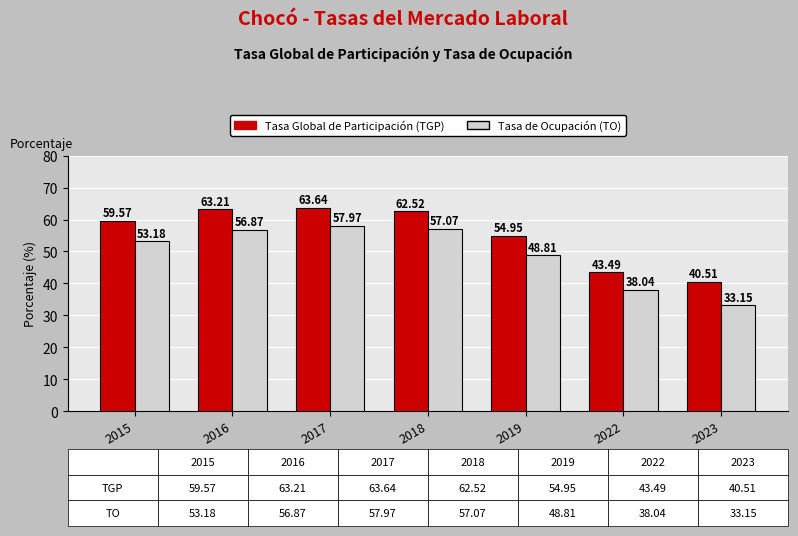

List the series in order of their overall mean, highest first.

Tasa Global de Participación (TGP), Tasa de Ocupación (TO)